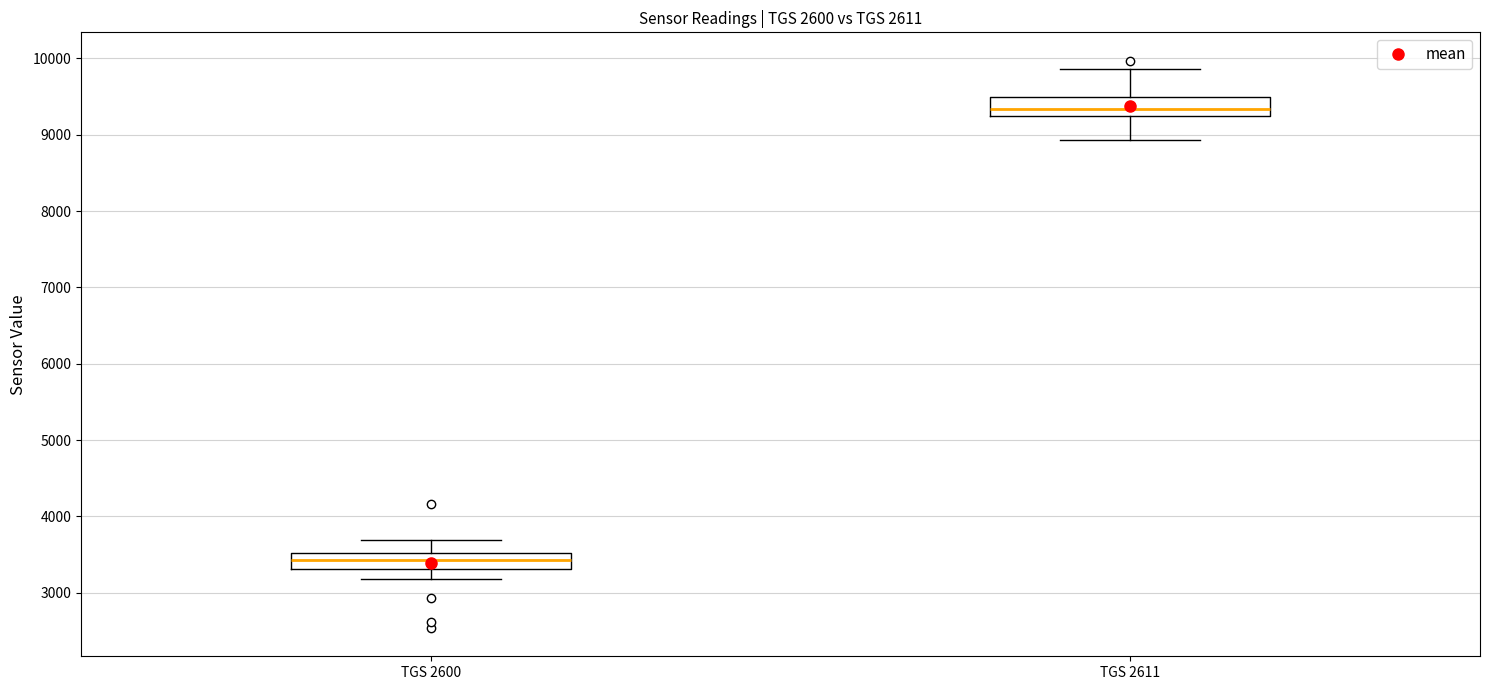

Reading left to right, transcribe this box plot: for each box, give where its median line is, the range the box spans, and where its two whiskers end, as read against the y-axis. The values are not printed on the chart, so give them approximately, as read against the axis.

TGS 2600: median 3400, box 3300 to 3500, whiskers 3200 to 3700
TGS 2611: median 9300, box 9200 to 9500, whiskers 8900 to 9900